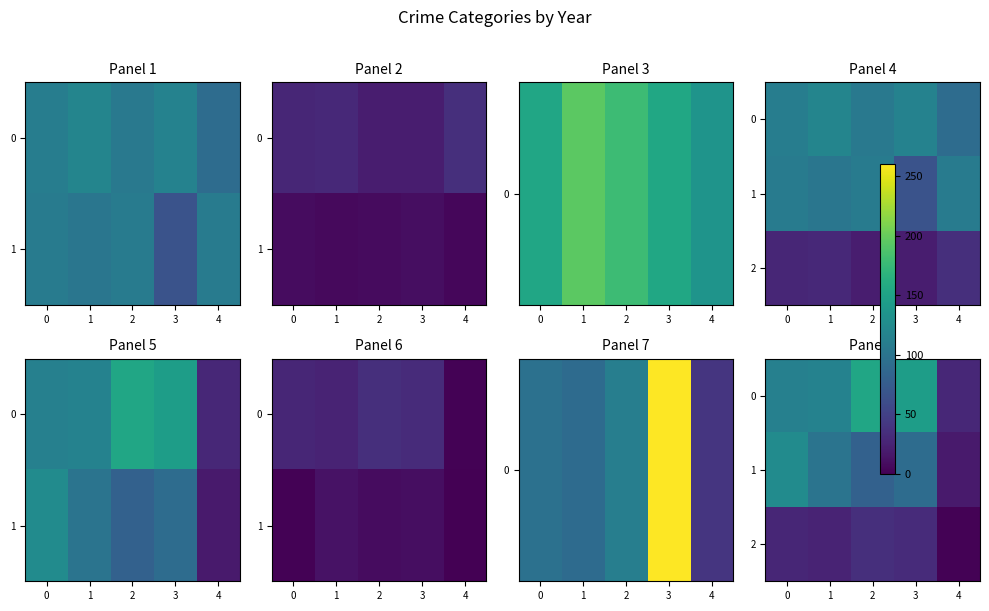

At which category is the sum across all series the highest?

2